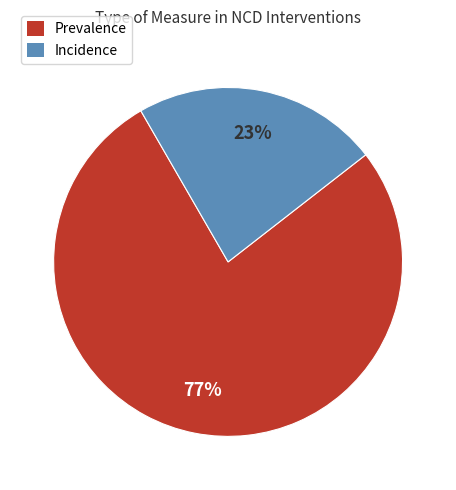

Approximately how many times larger is the value at Incidence compared to Prevalence?

0.3